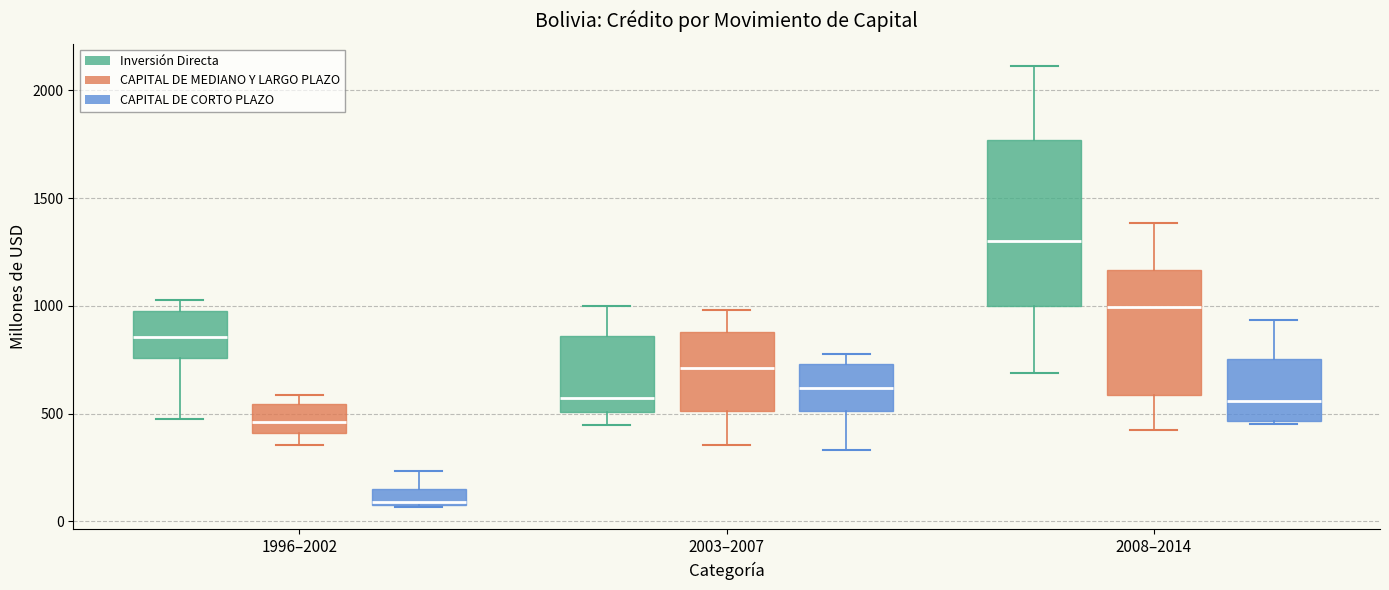

Where is the upper edge of the box for 1996–2002 (CAPITAL DE MEDIANO Y LARGO PLAZO) on the y-axis? The values are not printed on the chart, so give them approximately, as read against the axis.

550